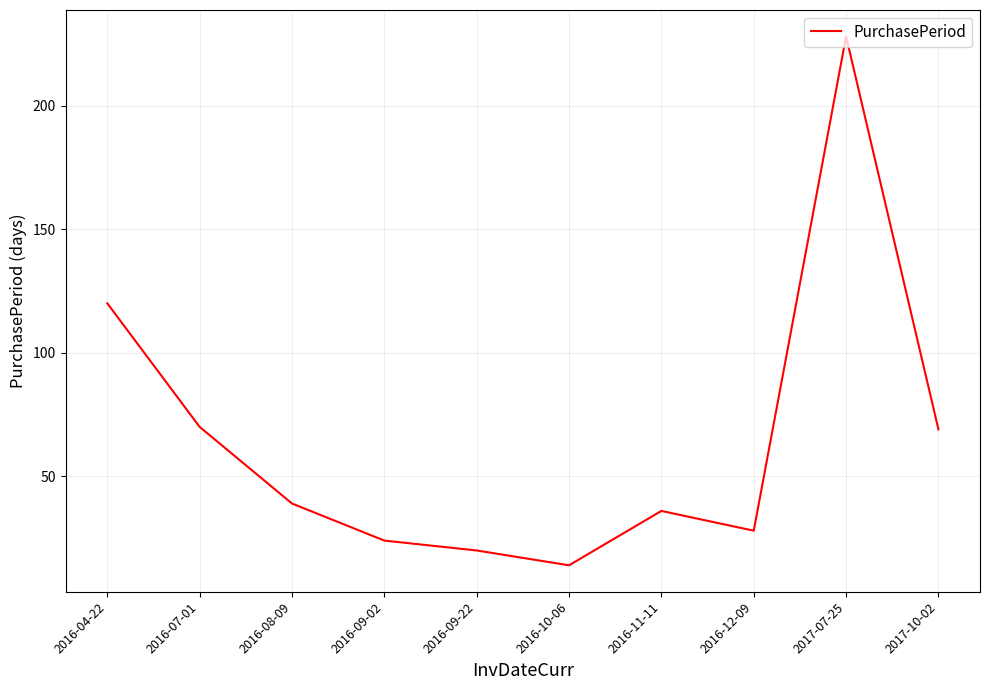

What is the change in value from 2016-08-09 to 2016-11-11?

-3